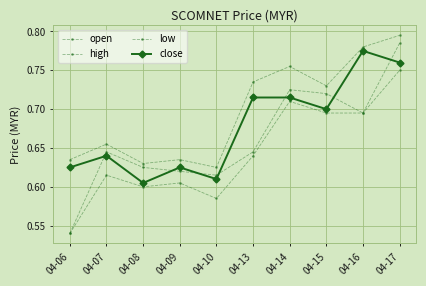

Count the number of data series in this chart.

4